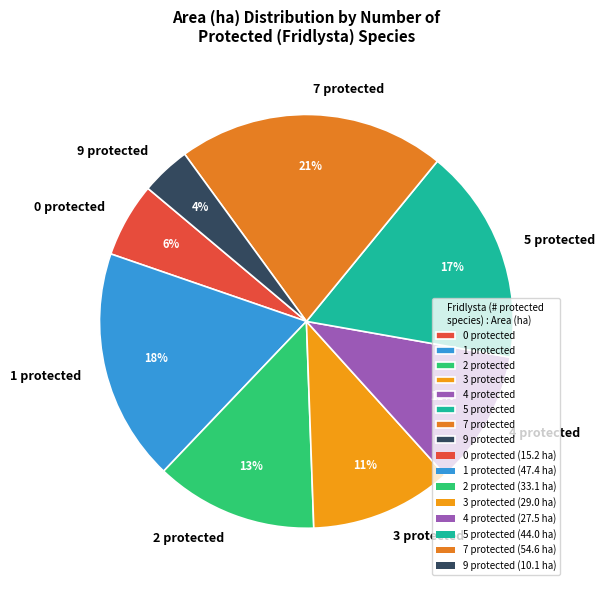

To the nearest percent, what is the difference between the 4 protected and 2 protected slice percentages?

2%